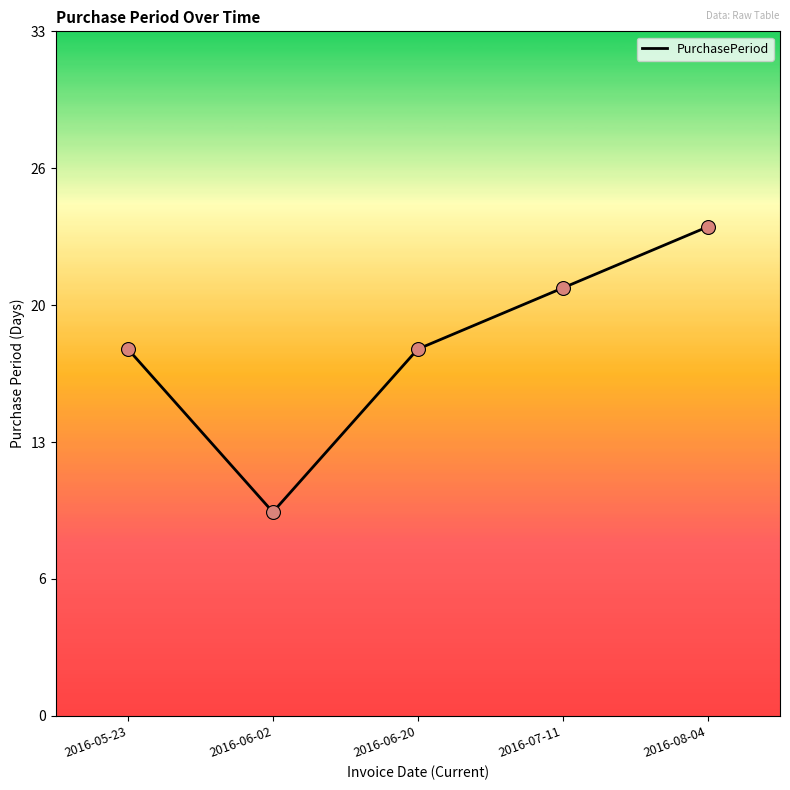

What is the ratio of the value at 2016-08-04 to the value at 2016-07-11?

1.1